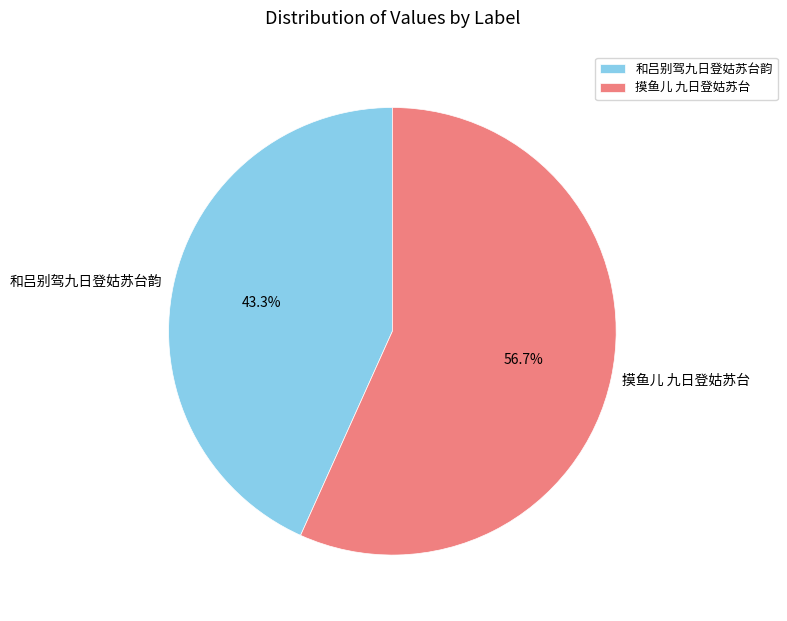

Which category has the biggest portion of the pie?

摸鱼儿 九日登姑苏台